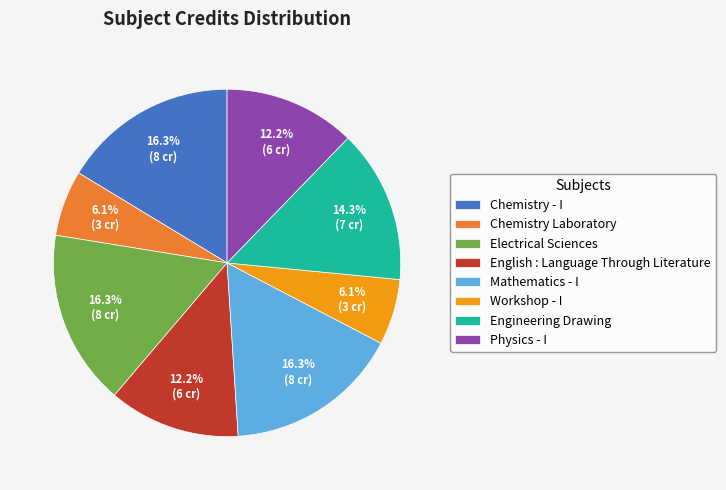

What portion of the pie excludes Chemistry Laboratory?

93.9%